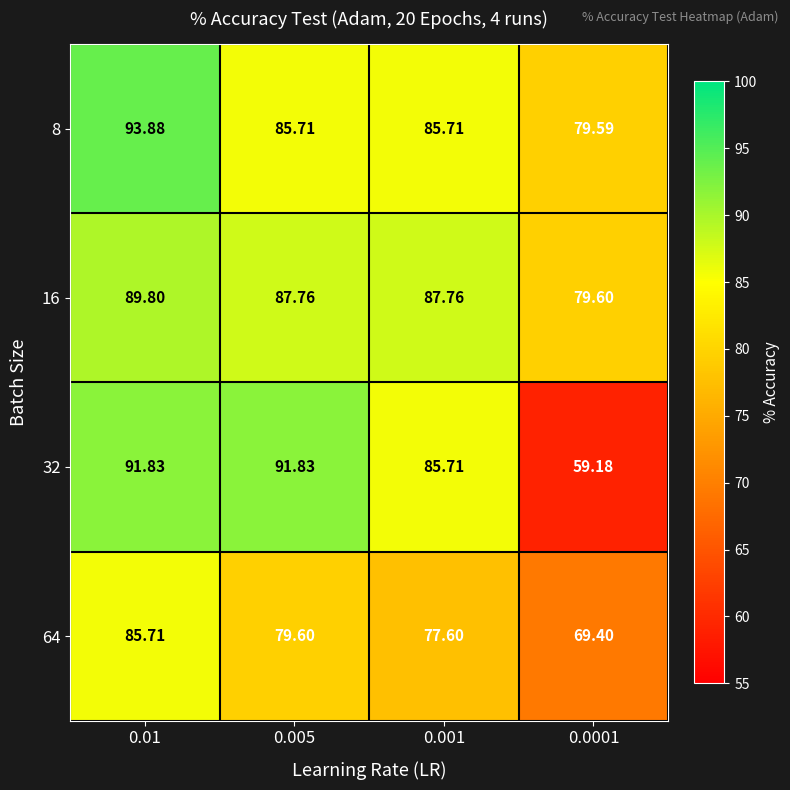

Between 0.001 and 0.0001, which series saw the biggest shift?

32